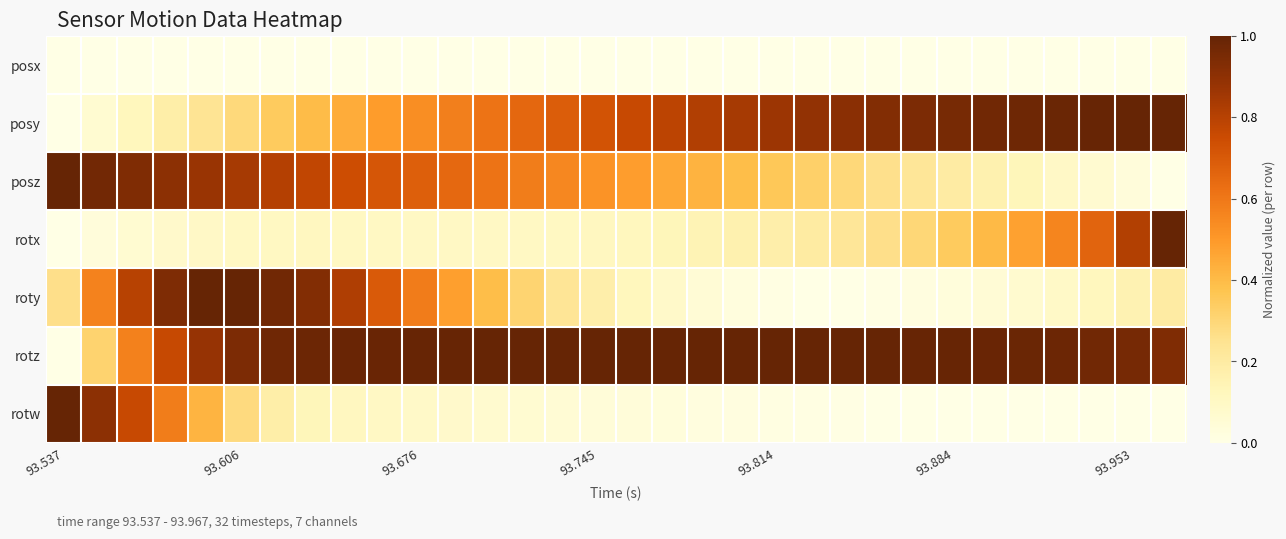

At how many categories does at least one series exceed 0?

32